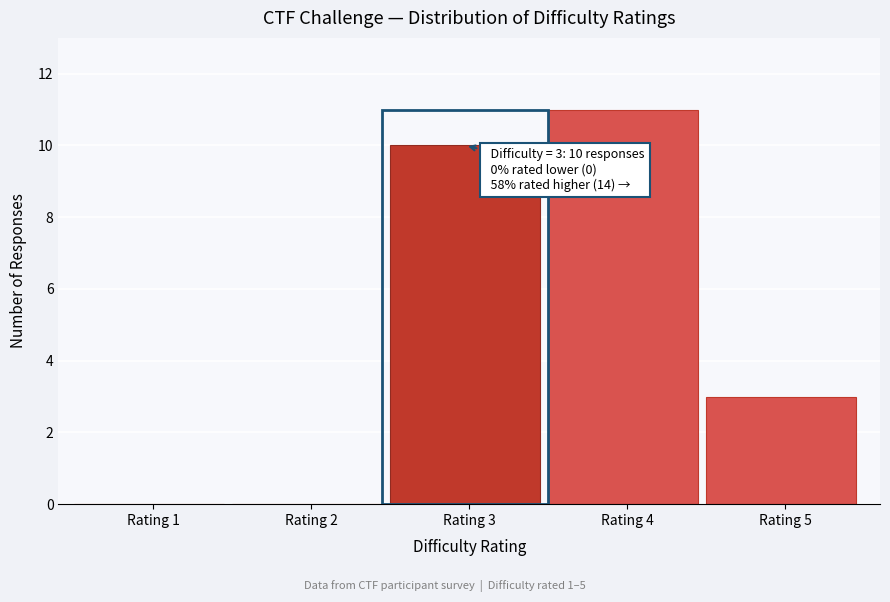

Reading left to right, what are all the values shown in this chart?

Rating 1=0	Rating 2=0	Rating 3=10	Rating 4=11	Rating 5=3